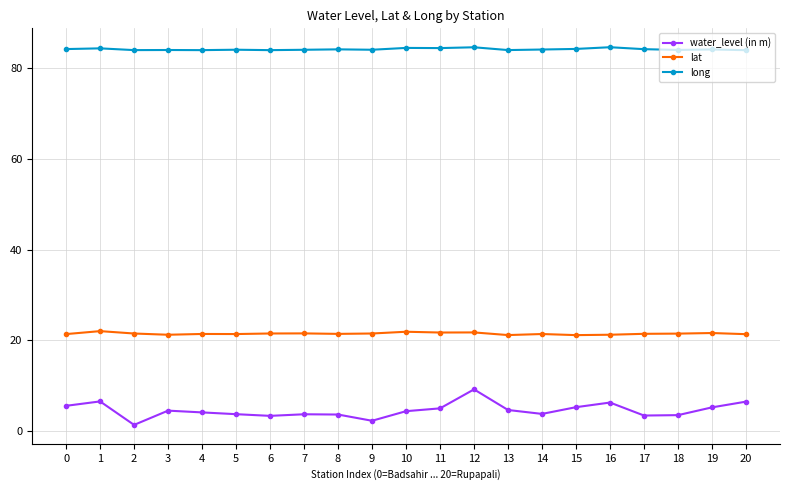

At which category is the sum across all series the highest?

12